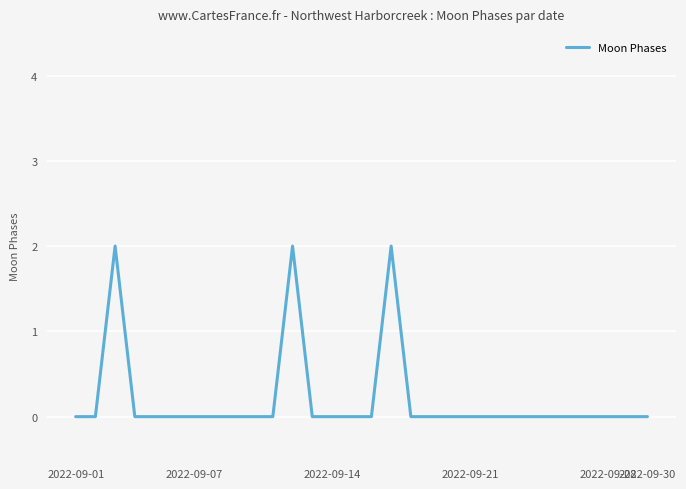

How many lines are shown in the chart?

1